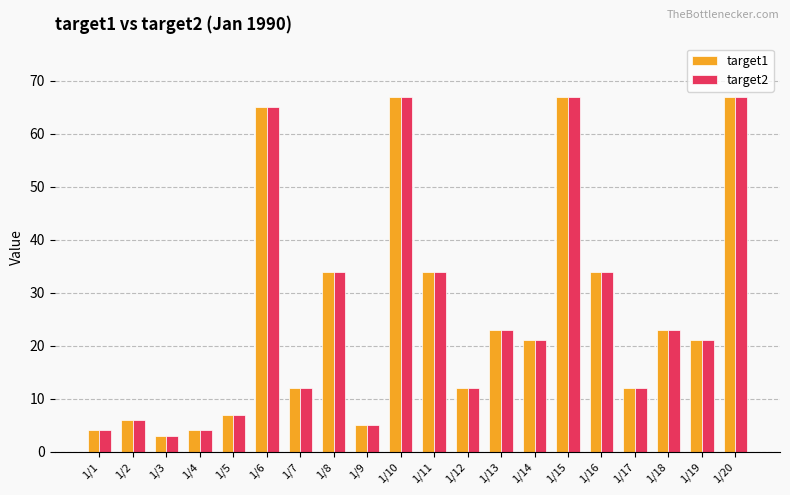

Are the bars horizontal?

No